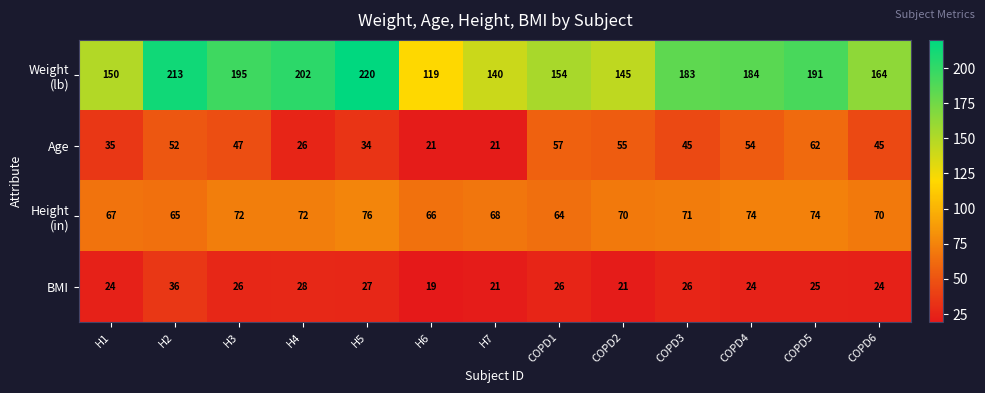

What is the difference between the Age values at H3 and H2?

5